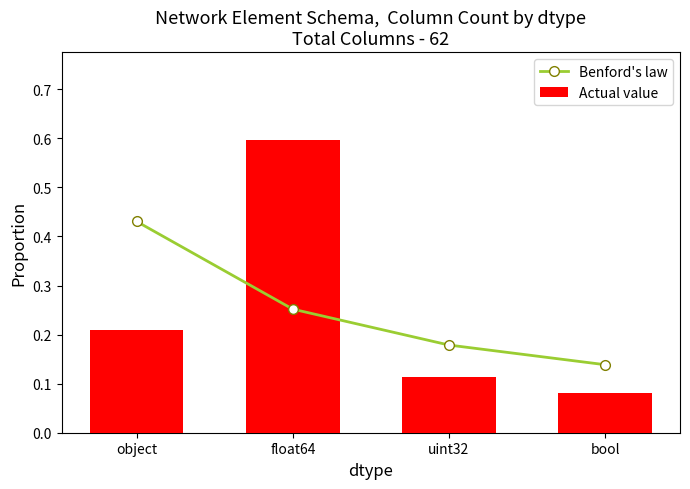

What is the value of the Benford's law bar at the 3rd from the left?

0.2